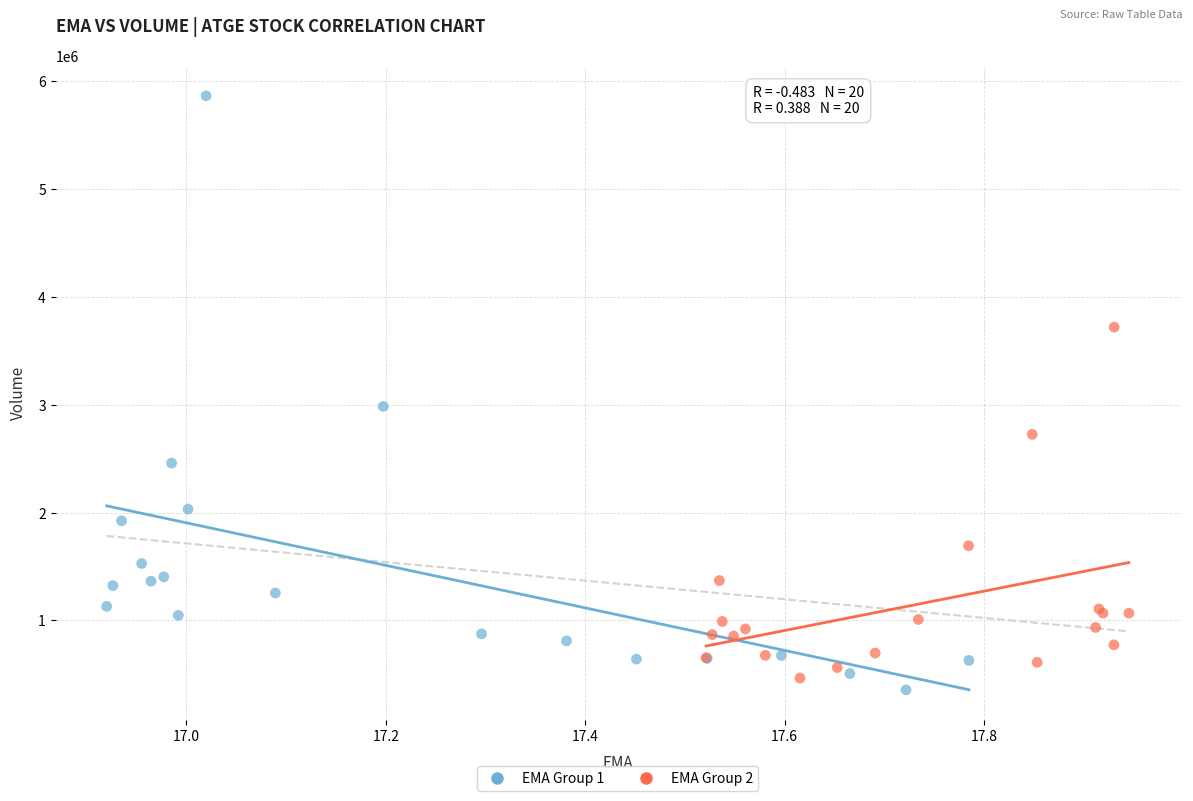

Which series reaches the maximum Y coordinate?

EMA Group 1